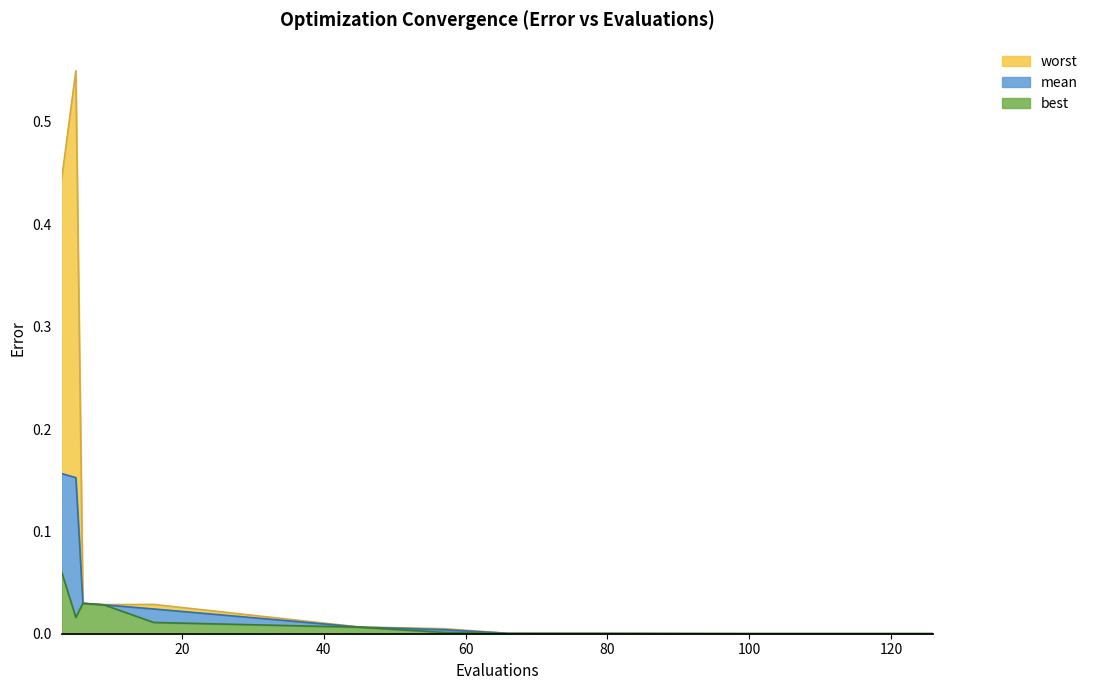

How many series are shown in this chart?

3